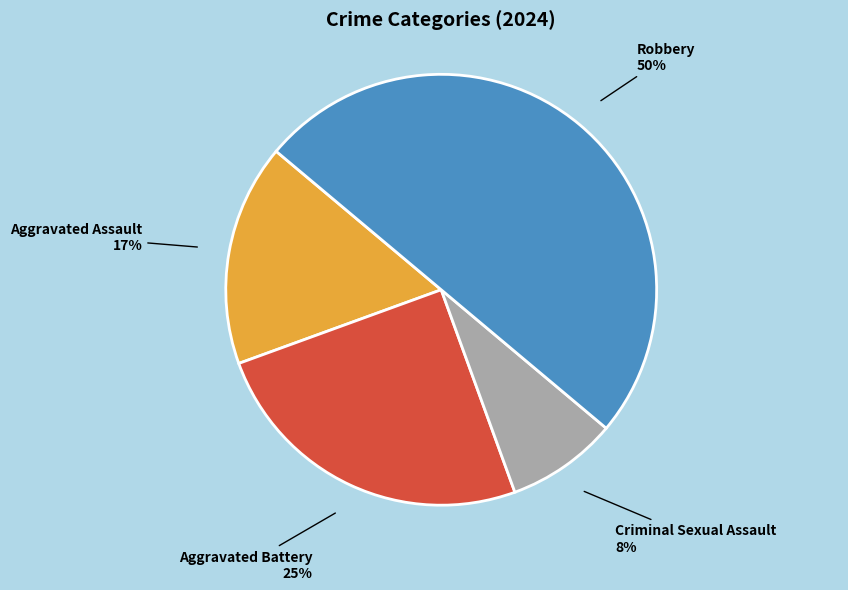

To the nearest percent, what is the average slice percentage?

25%